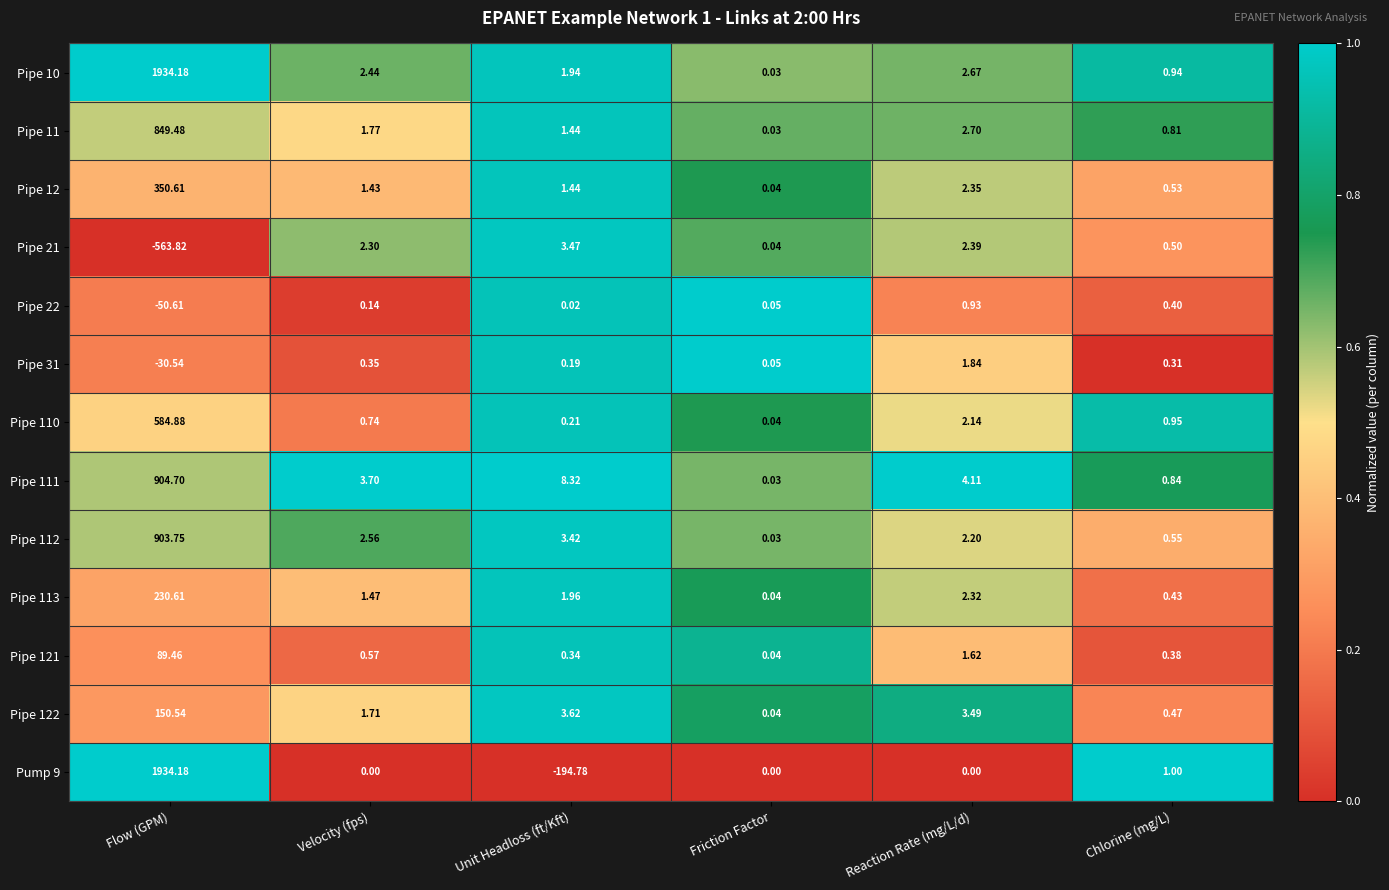

Where does the Pipe 31 series first go above 0?

Velocity (fps)